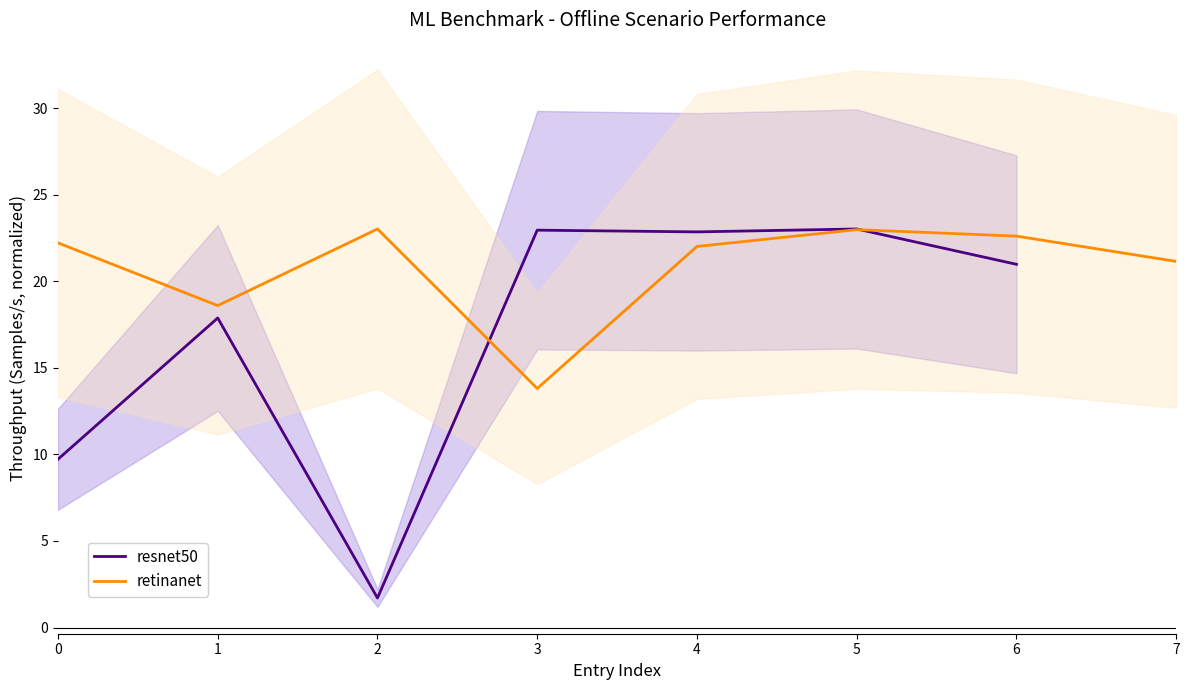

Where does the resnet50 series first go above 22?

3